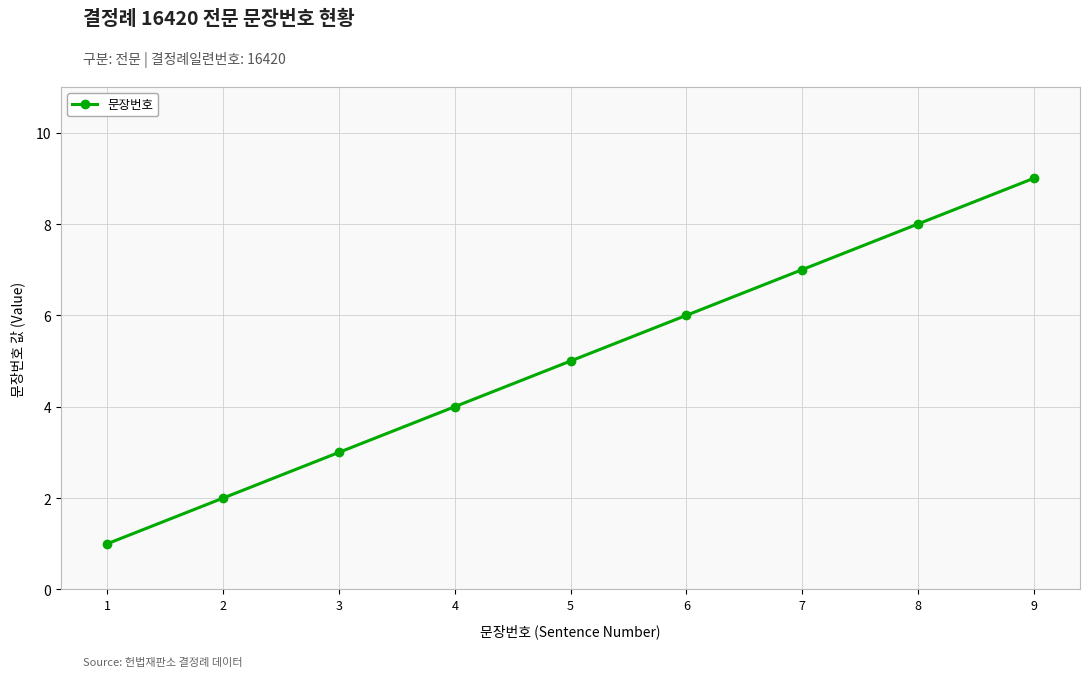

What is the difference between the values at 5 and 2?

3